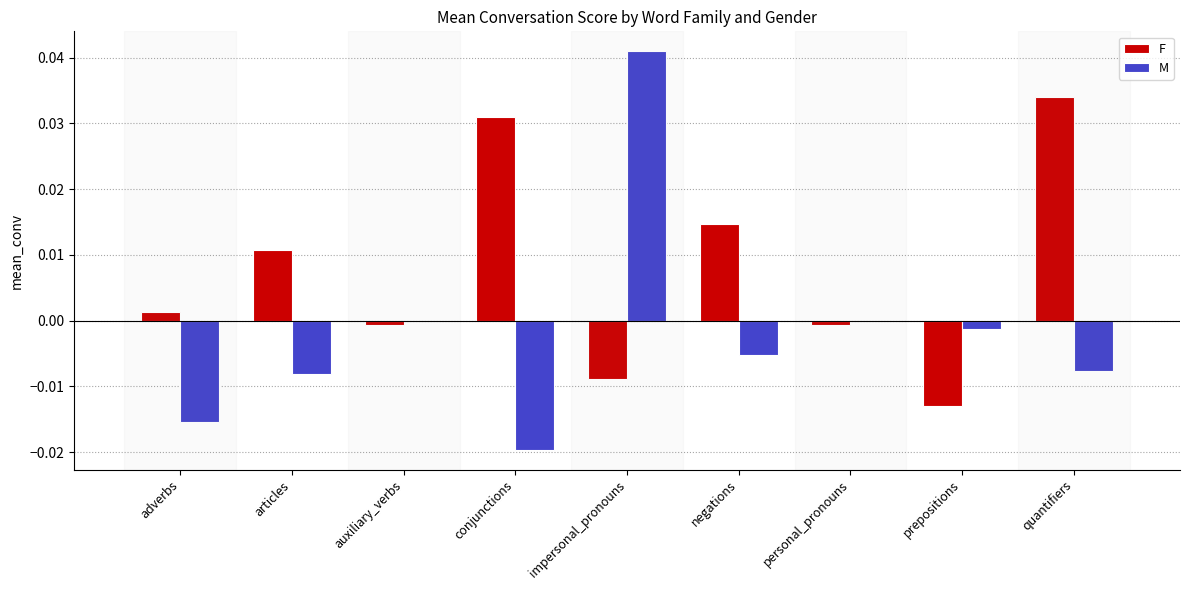

Between conjunctions and impersonal_pronouns, which series saw the biggest shift?

M